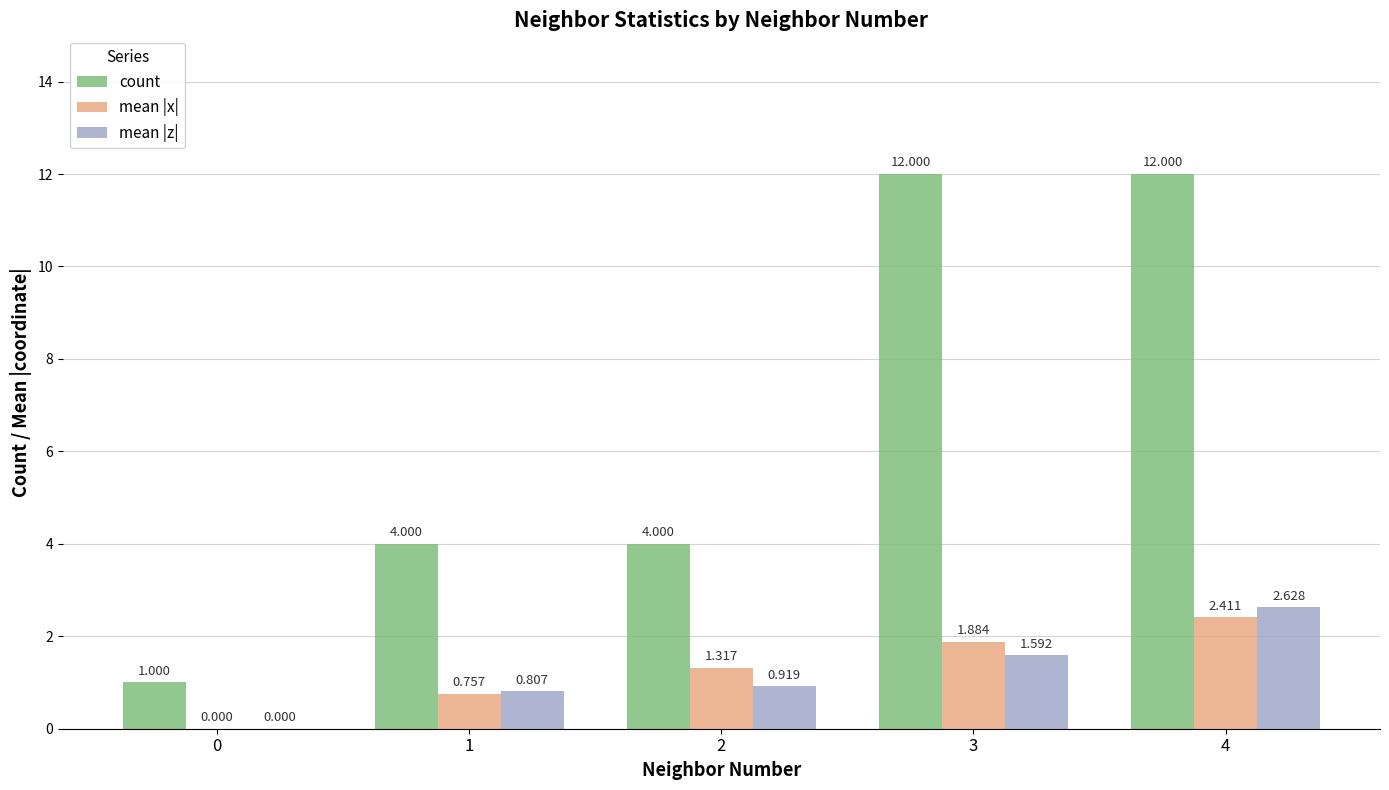

Between 0 and 4, which series saw the biggest shift?

count